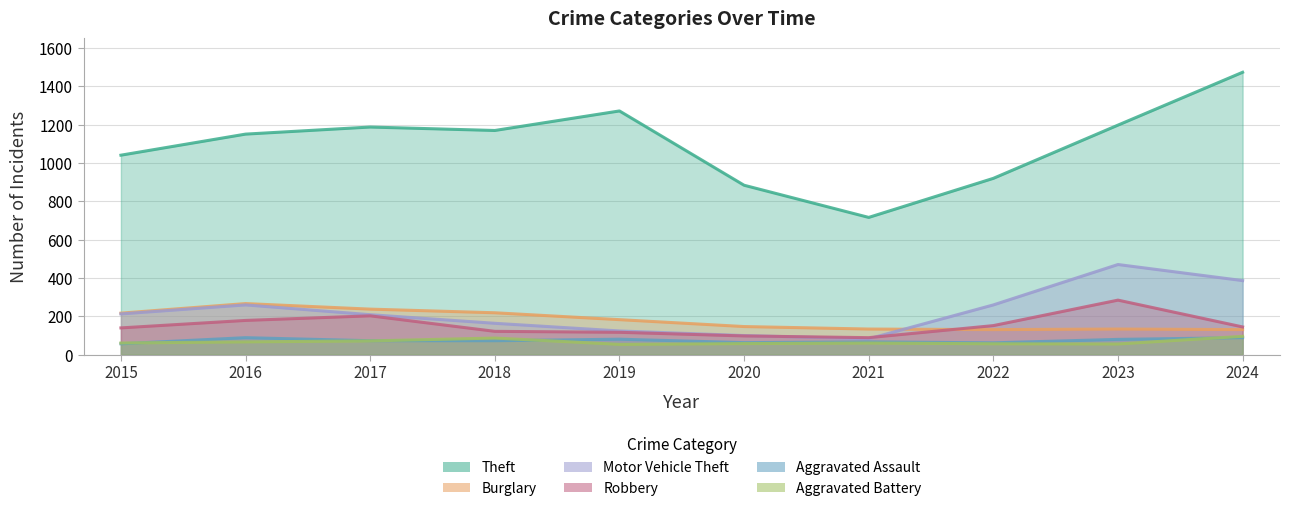

What is the average value of the Robbery series?

152